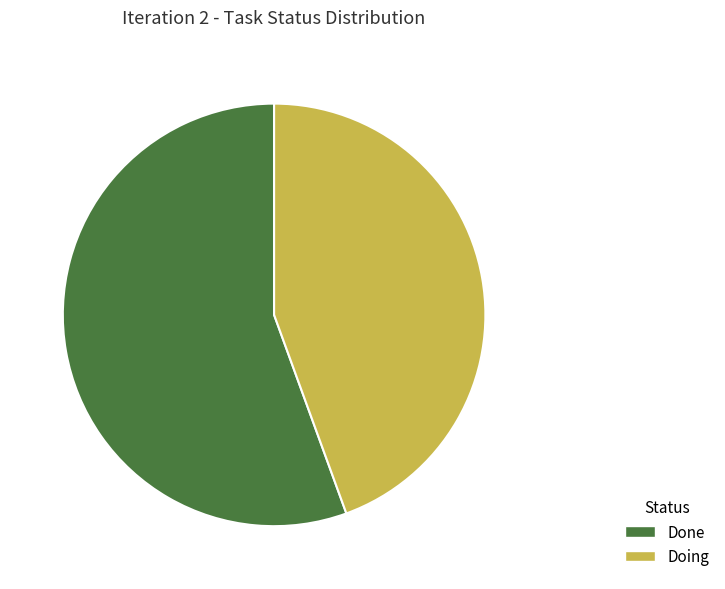

Rank the categories by value from lowest to highest.

Doing, Done